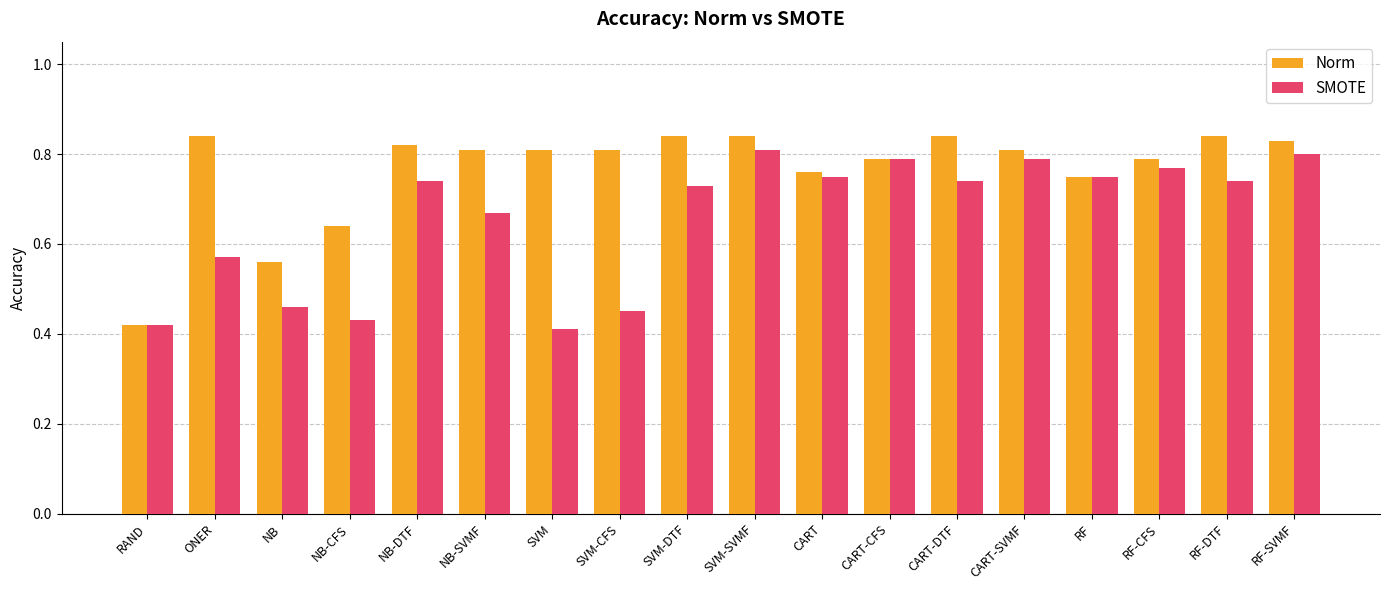

At how many categories does at least one series exceed 0?

18